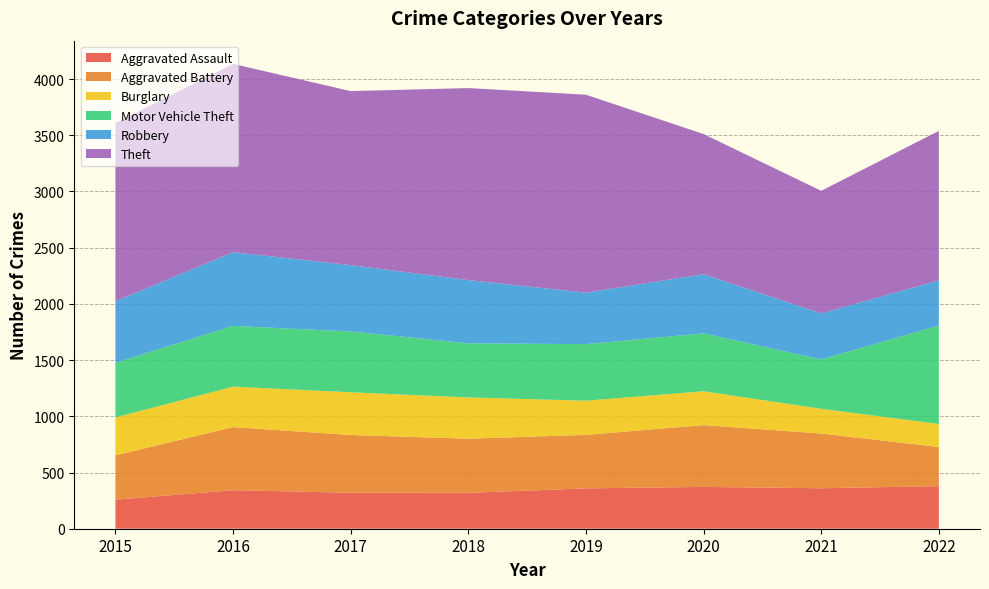

Reading left to right, transcribe all the data shown in this chart.

Aggravated Assault: 258	343	320	319	359	372	360	379
Aggravated Battery: 395	561	514	482	476	550	487	348
Burglary: 337	360	380	367	304	301	220	205
Motor Vehicle Theft: 486	540	541	481	503	515	439	875
Robbery: 547	656	590	563	458	526	410	402
Theft: 1586	1675	1548	1708	1761	1247	1090	1330